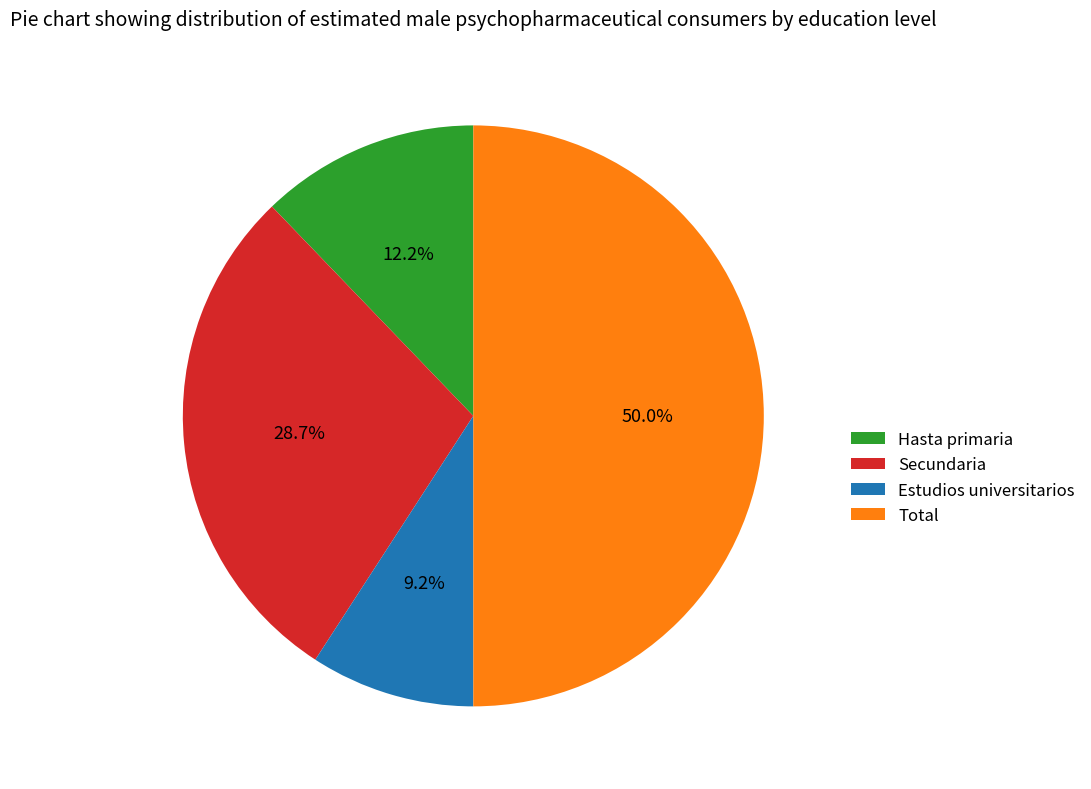

True or false: Hasta primaria accounts for 12% of the total.

True